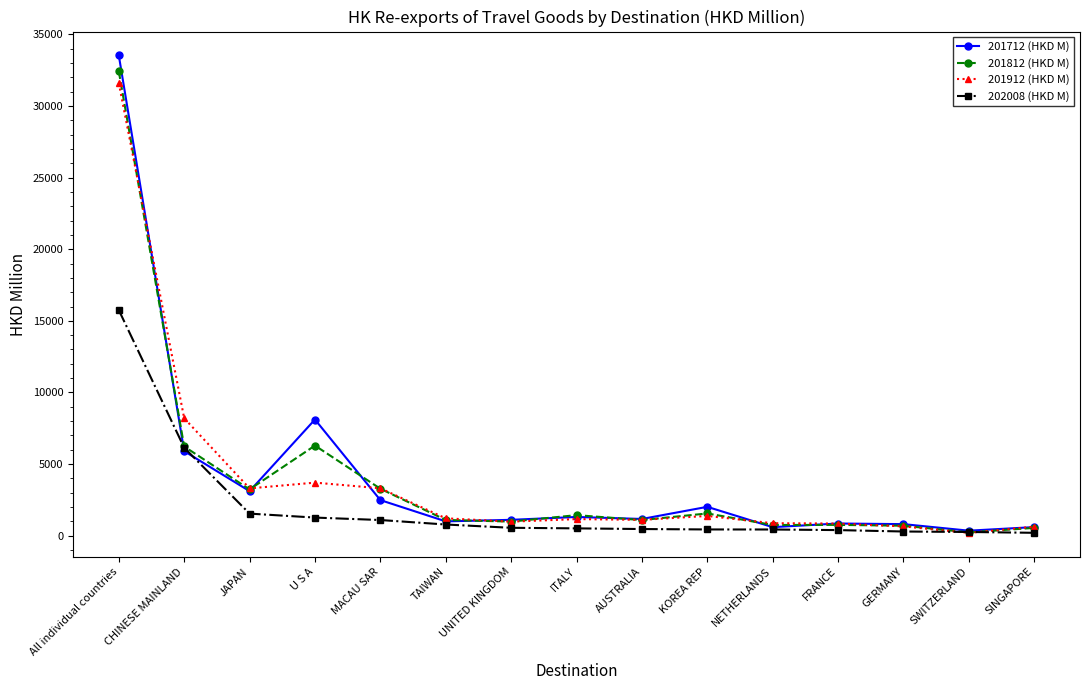

How many categories are shown in the chart?

15